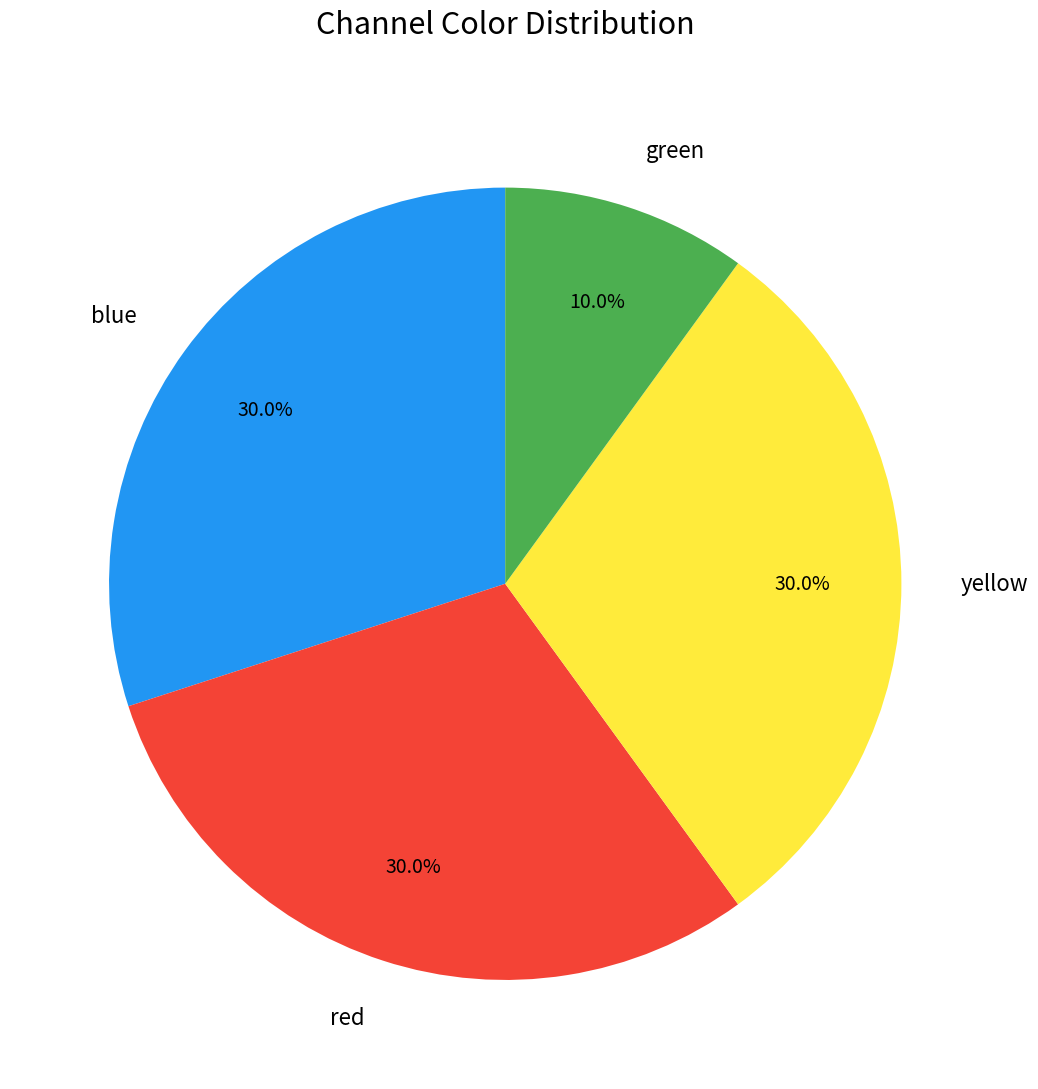

To the nearest percent, what is the difference between the red and green slice percentages?

20%